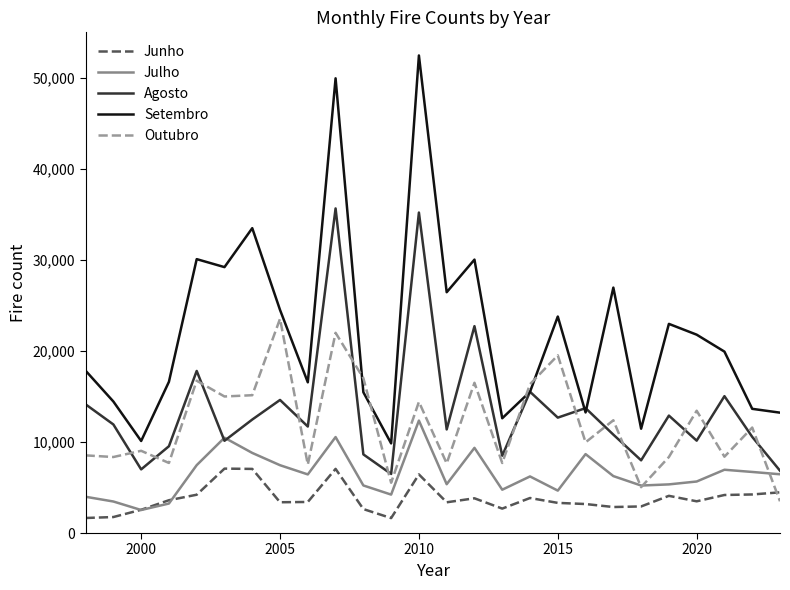

How many values in the Setembro series are below 19939?

13